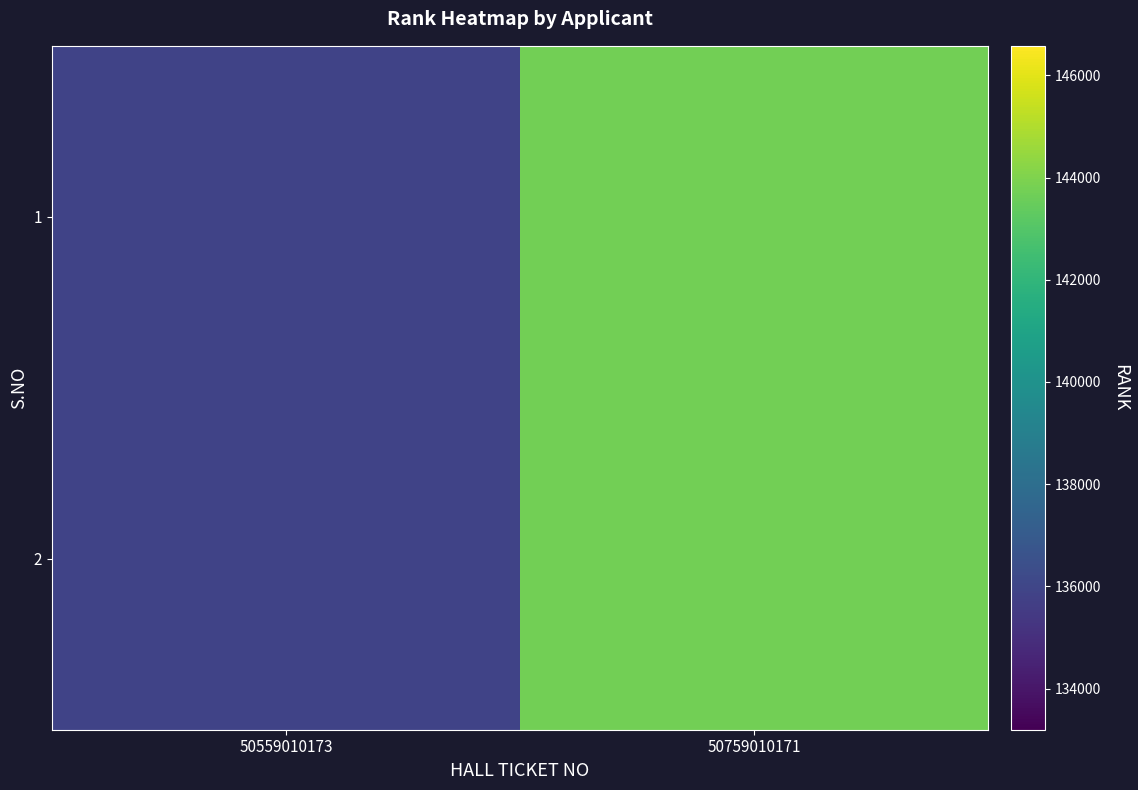

What is the minimum value shown in the chart?

135914